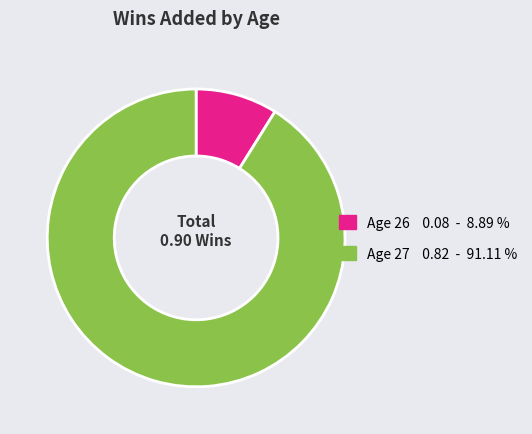

Is there a majority slice in this chart?

Yes